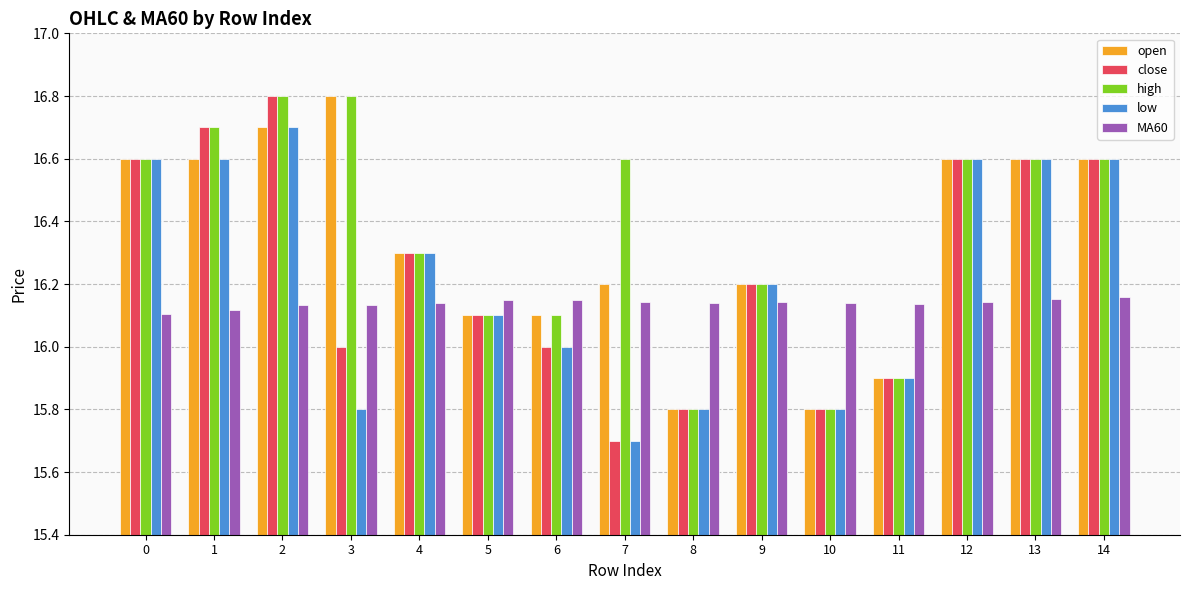

Is it true that low equals 16.7 at 2?

True